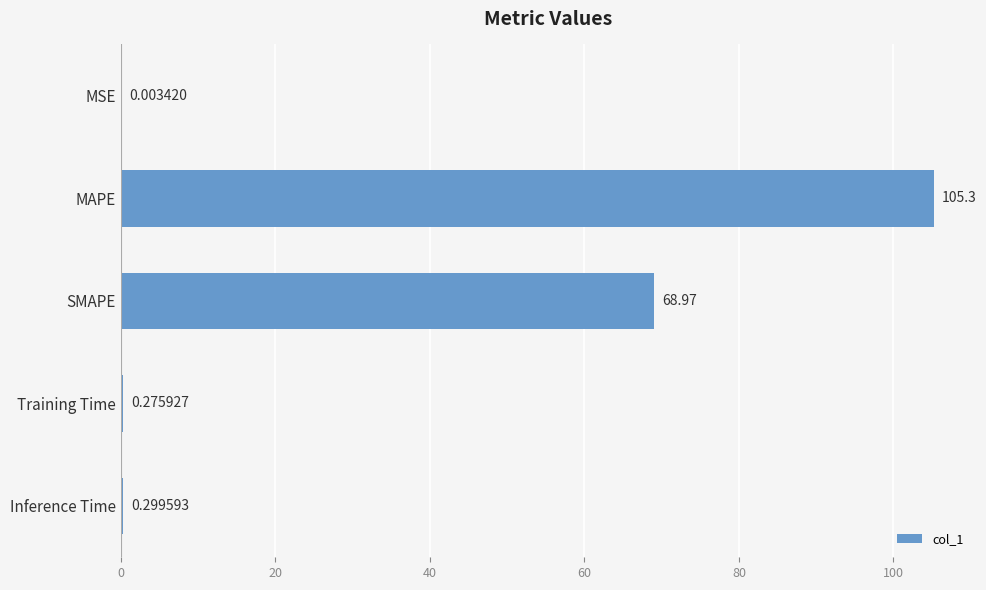

Where is the data nearest to the value 52?

SMAPE